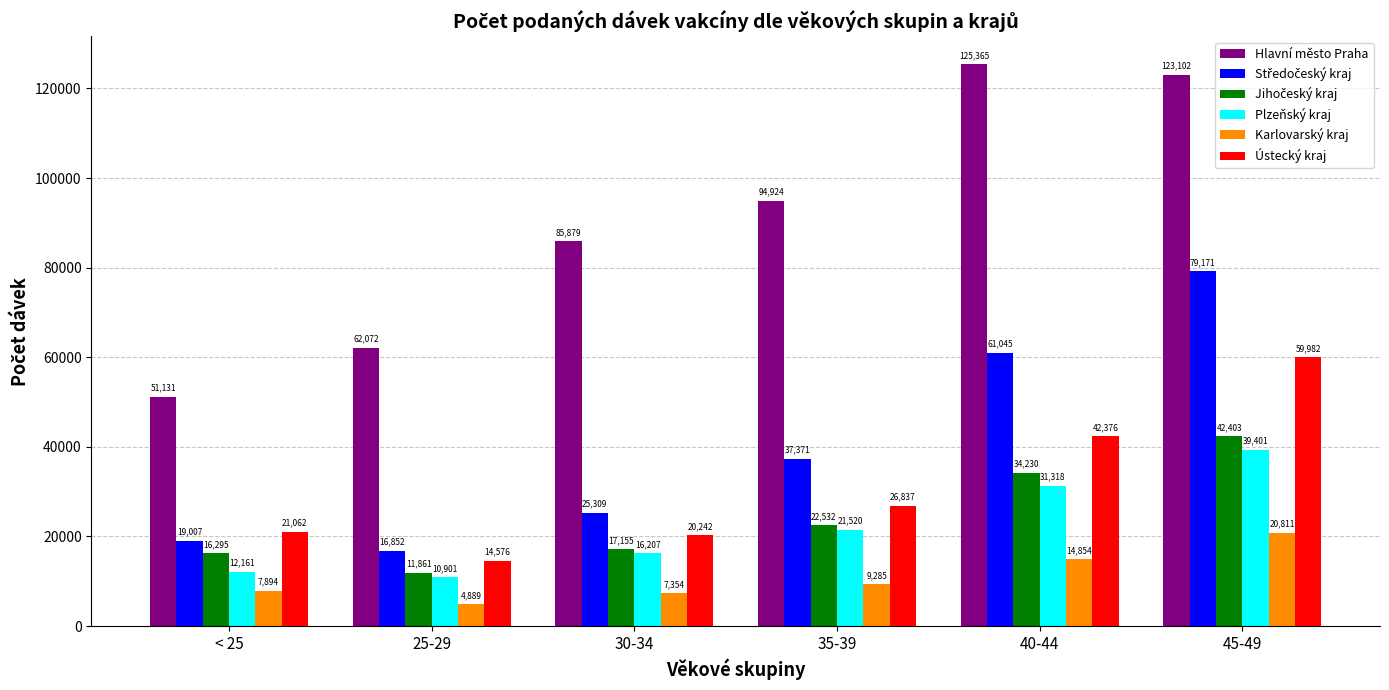

Which series has the widest spread of values?

Hlavní město Praha